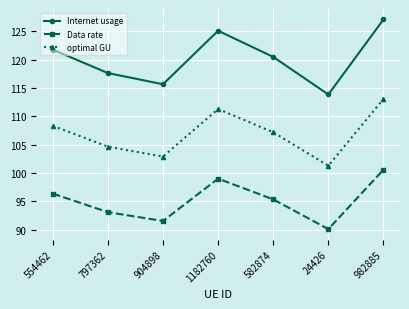

What is the value of the Data rate point at the 1st from the left?

96.4